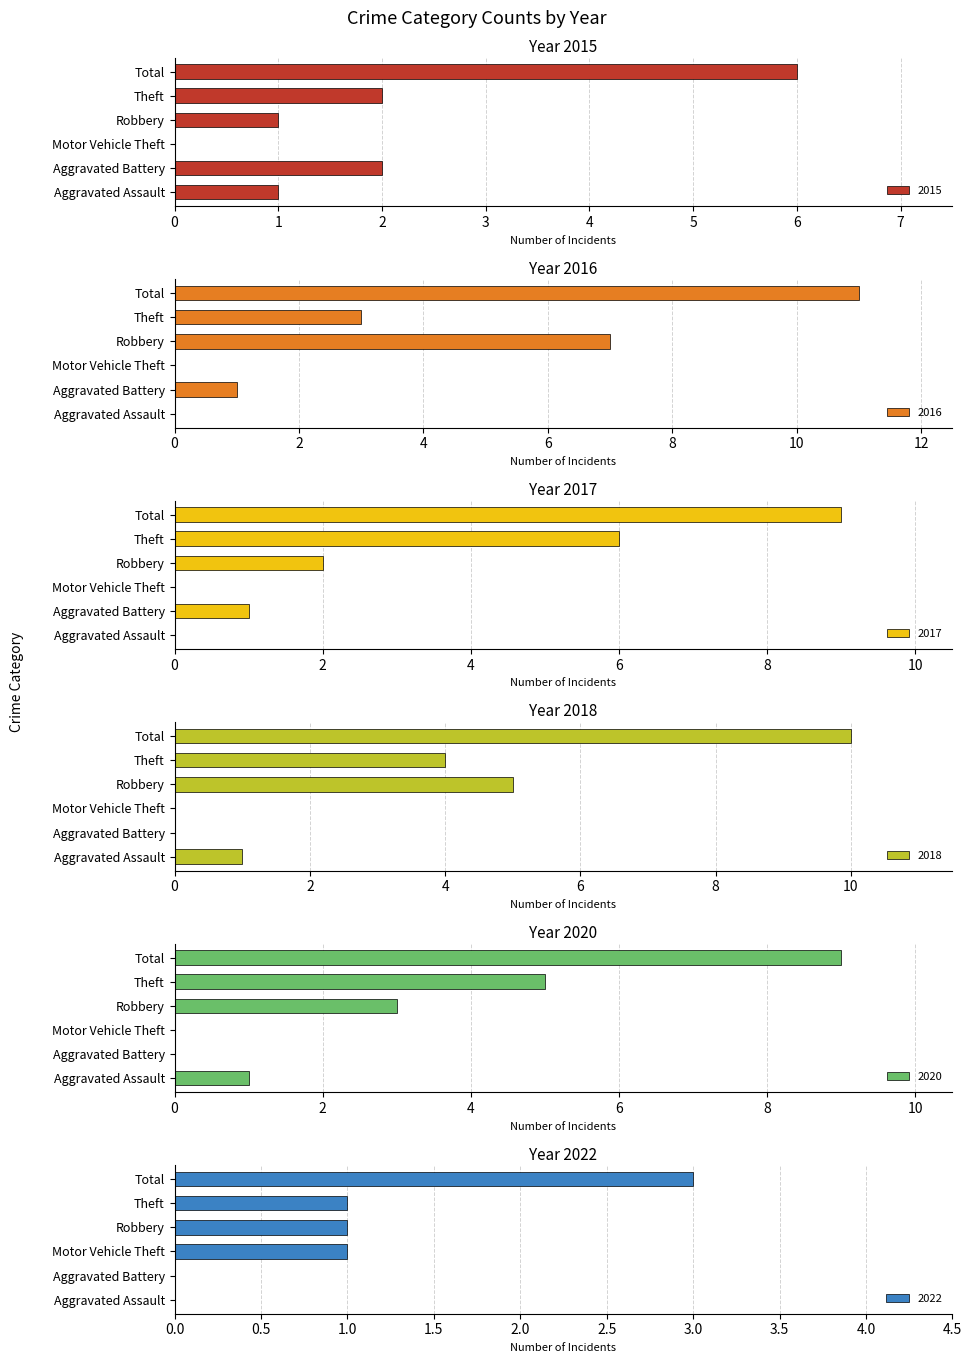

What is the average value of the 2018 series?

3